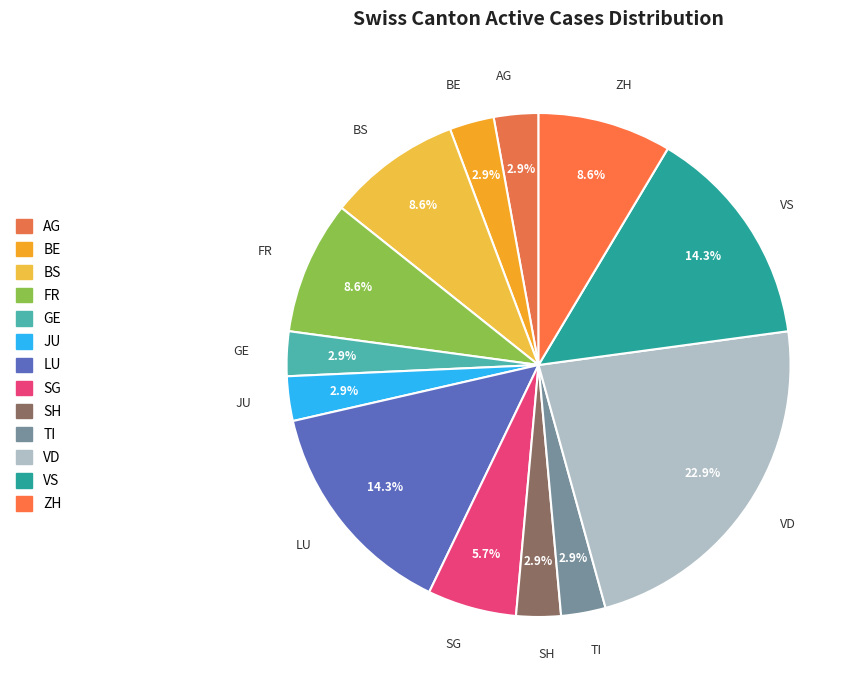

Count the number of slices in the pie.

13